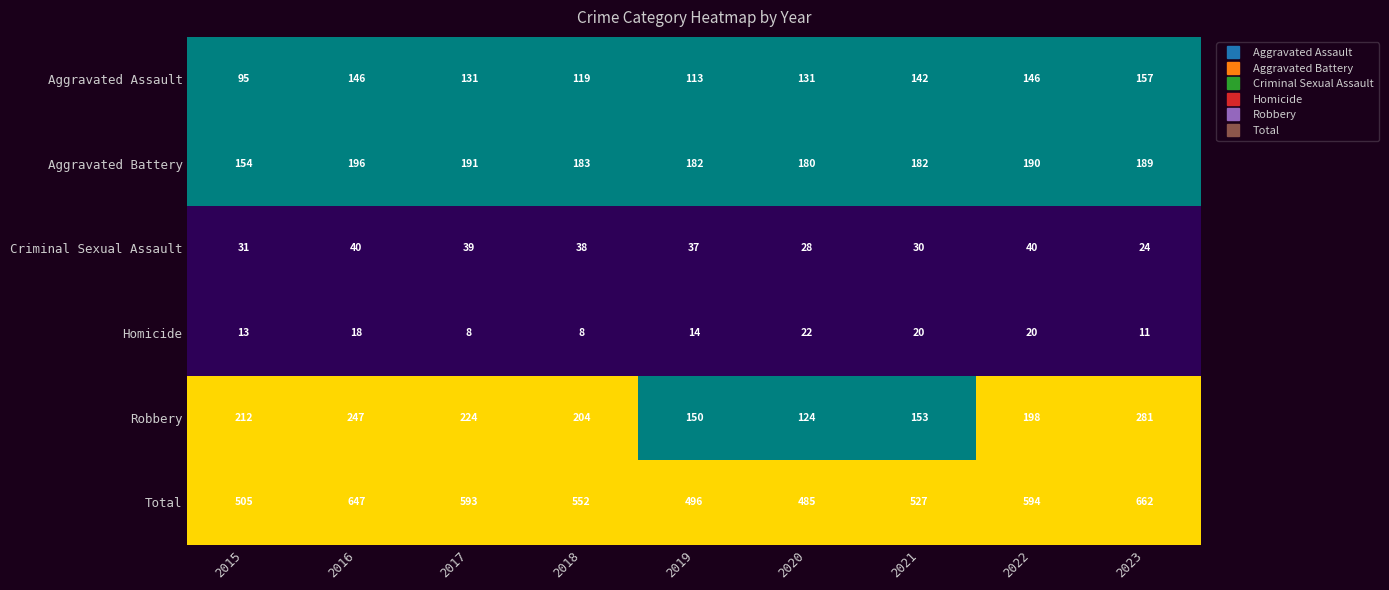

The value of Homicide at 2020 is 38. True or false?

False